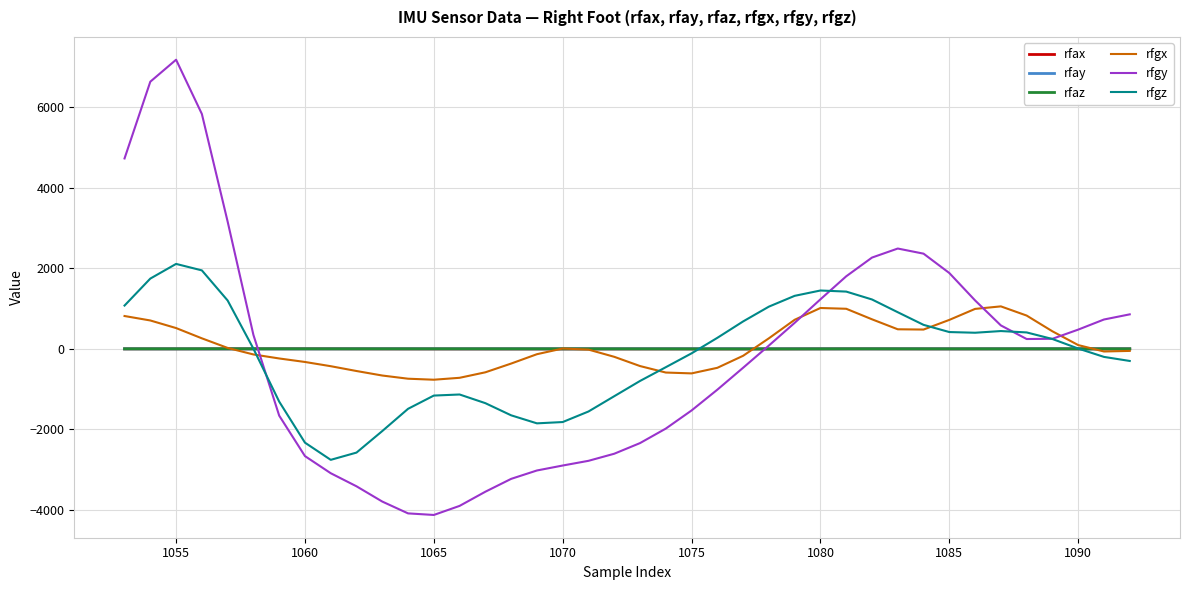

What is the maximum value shown in the chart?

7172.9